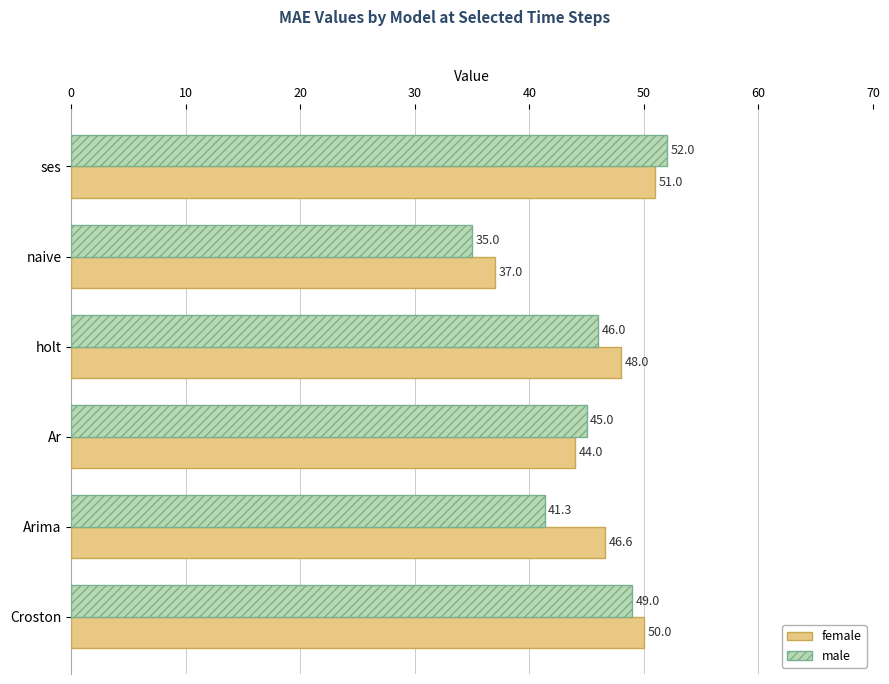

The value of female at holt is 48.0. True or false?

True